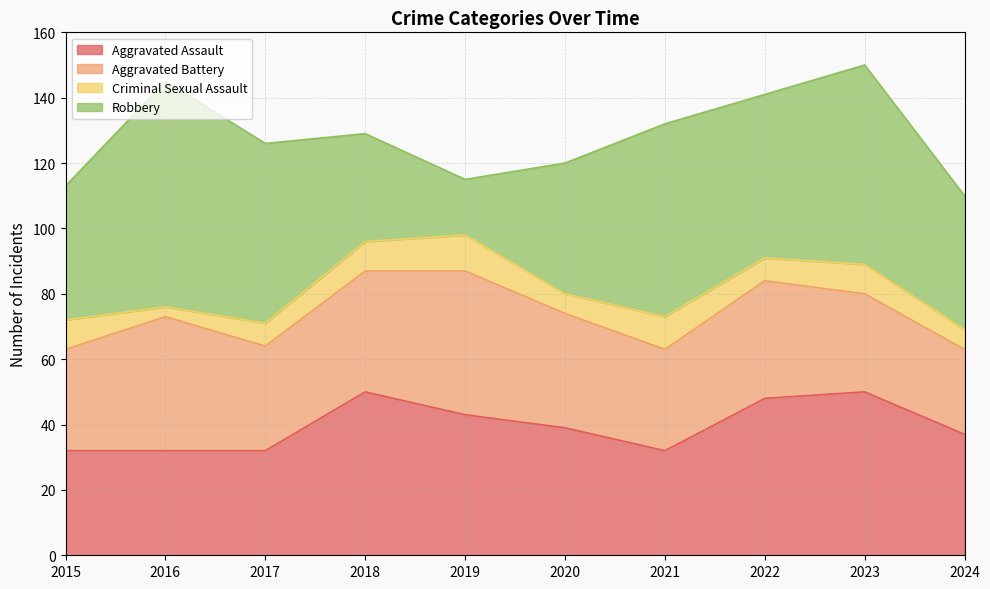

How many times do Robbery and Aggravated Assault cross each other?

2